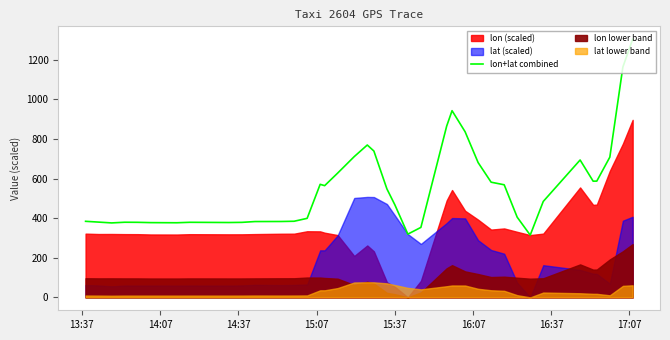

True or false: there are more than 2 points higher than both neighbors.

True